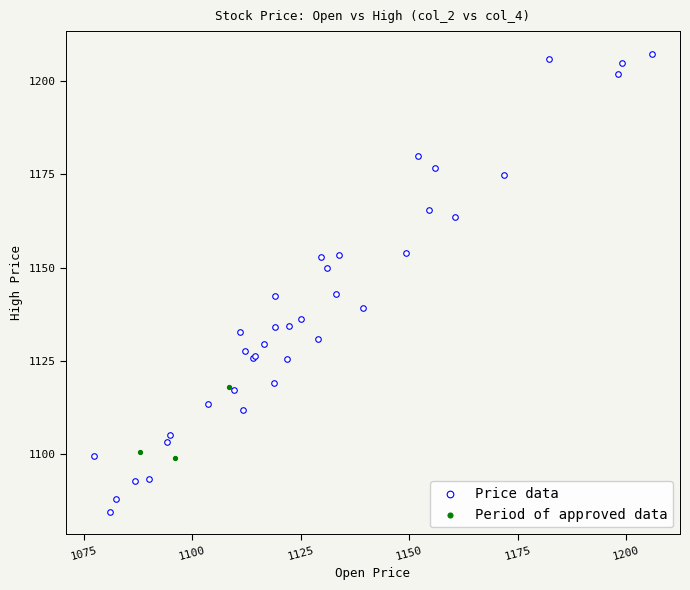

Which series has the largest Y range (max minus min)?

Price data